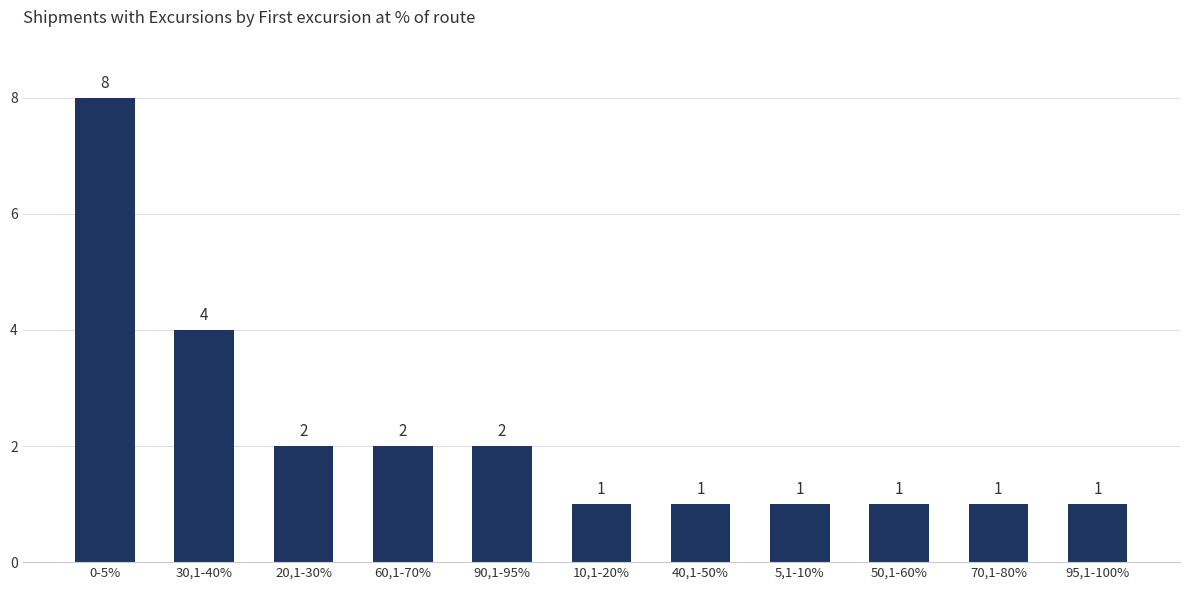

What is the ratio of the value at 95,1-100% to the value at 70,1-80%?

1.0